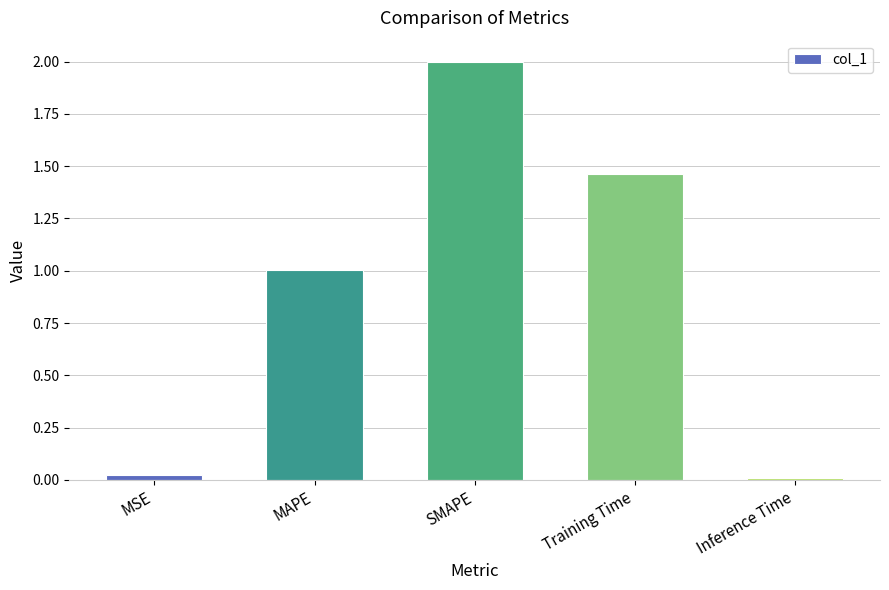

Is it true that the value at SMAPE is 2.0?

True